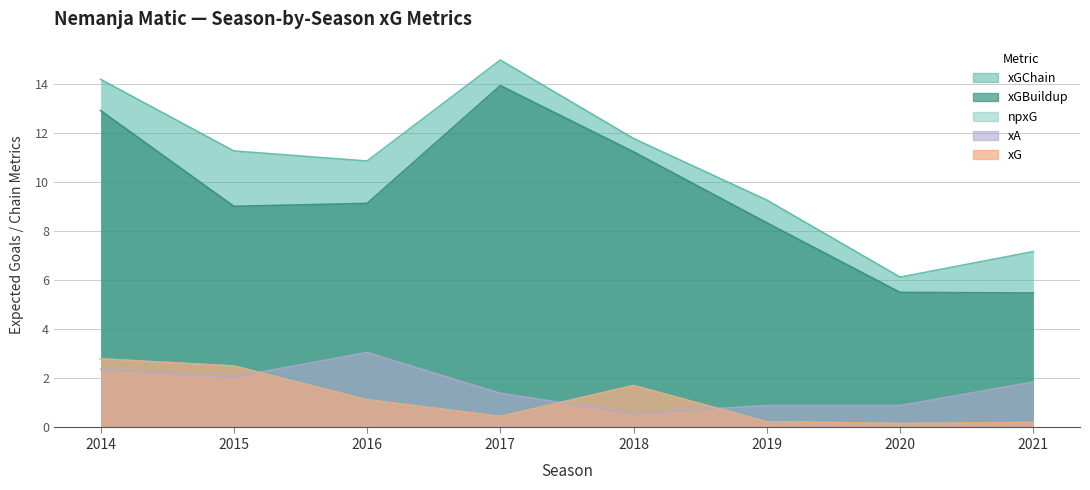

At which label does xG first exceed 1?

2014